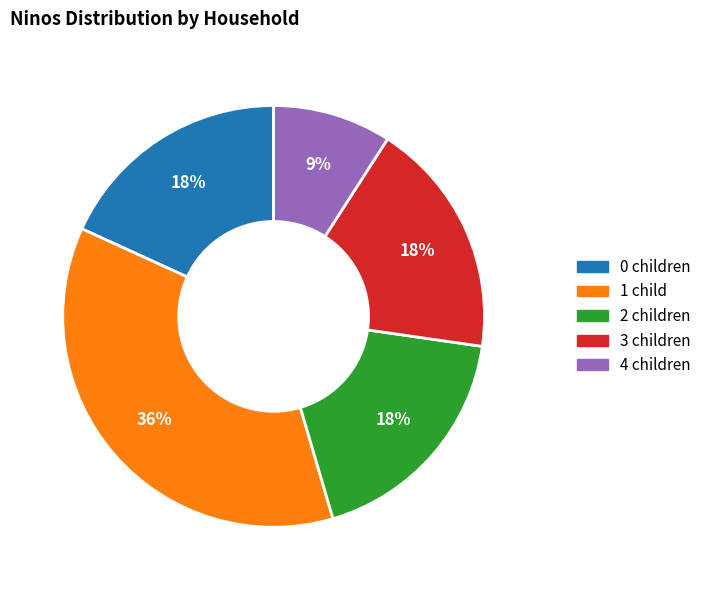

Which has a higher value, 1 child or 3 children?

1 child